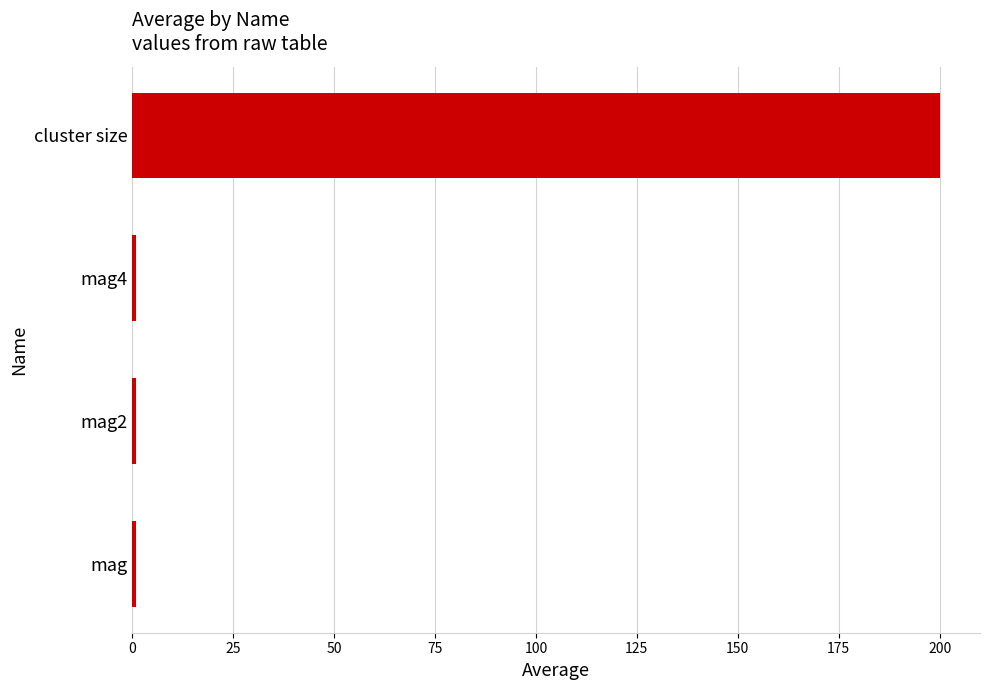

Count the number of categories in the chart.

4